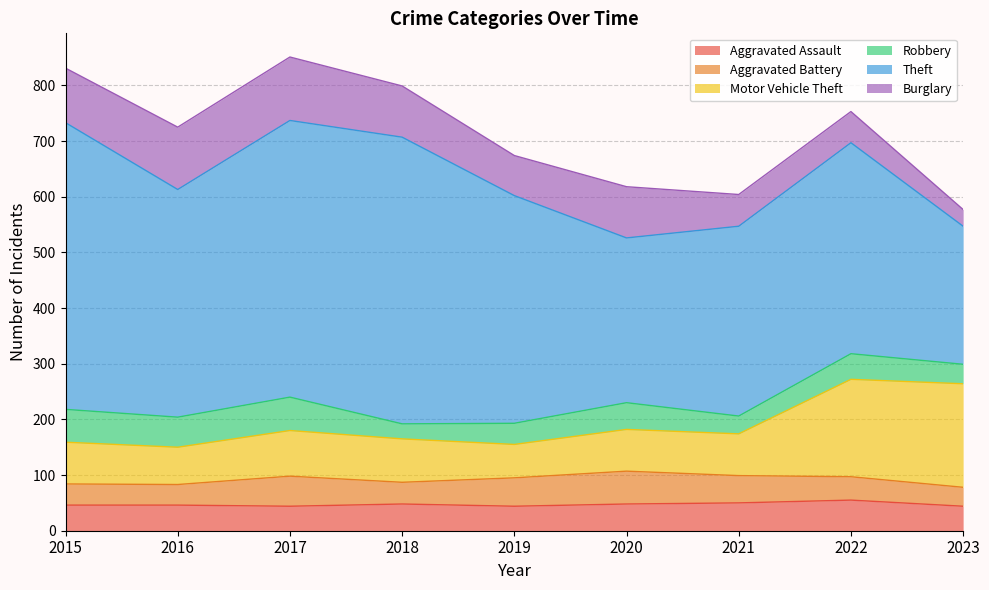

List the labels in order of Motor Vehicle Theft value, smallest first.

2019, 2016, 2015, 2020, 2021, 2018, 2017, 2022, 2023